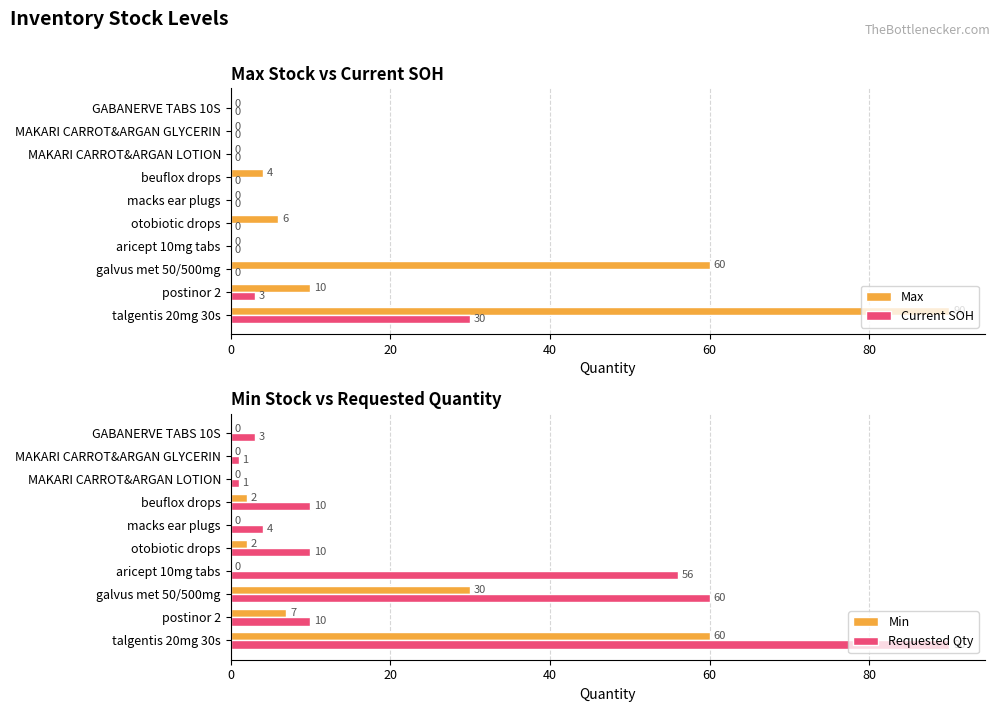

True or false: Min has a value of 0 at MAKARI CARROT&ARGAN LOTION.

True